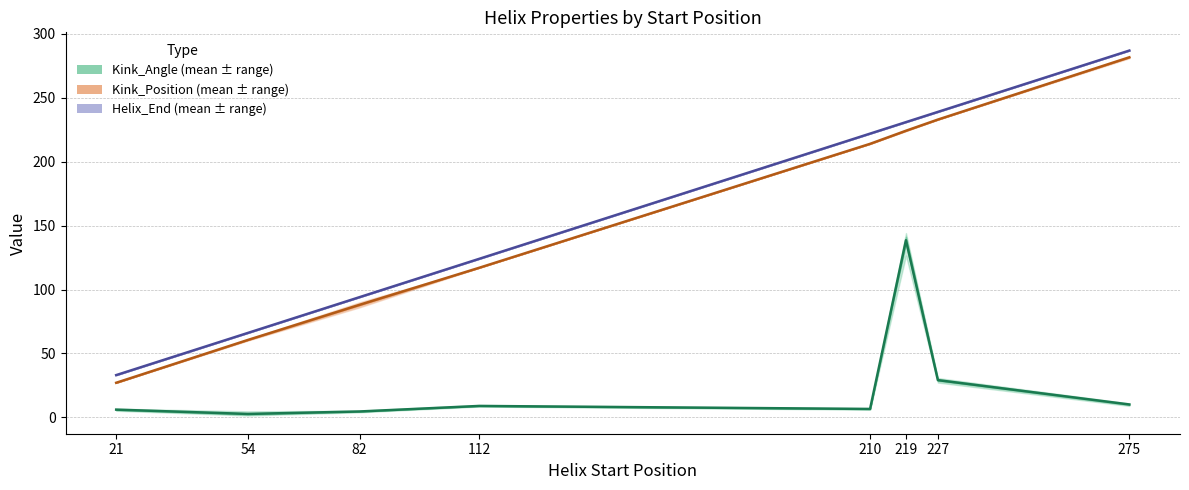

At which label does Kink_Position (mean) first exceed 214?

219